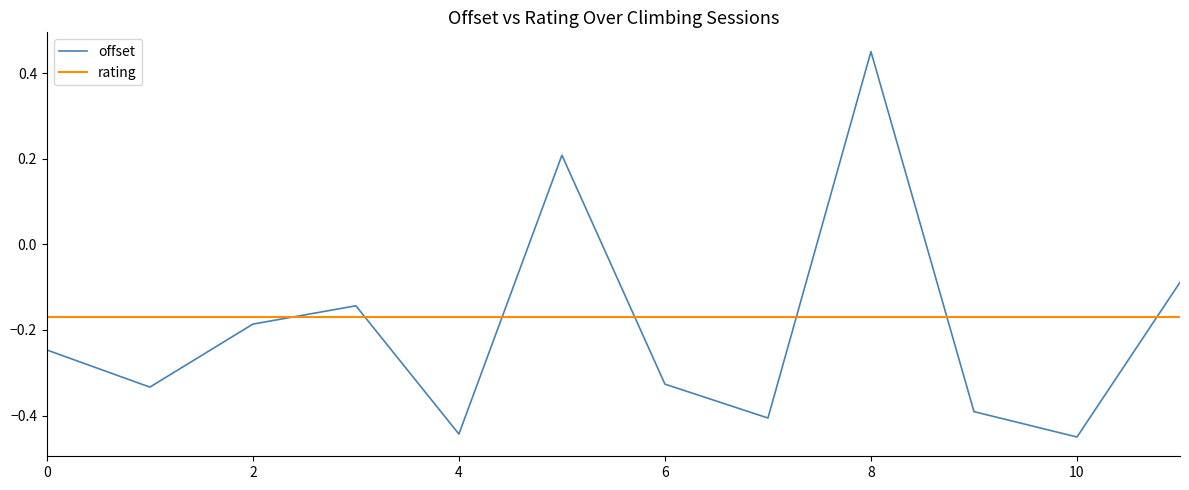

List the series in order of their peak value, highest first.

offset, rating